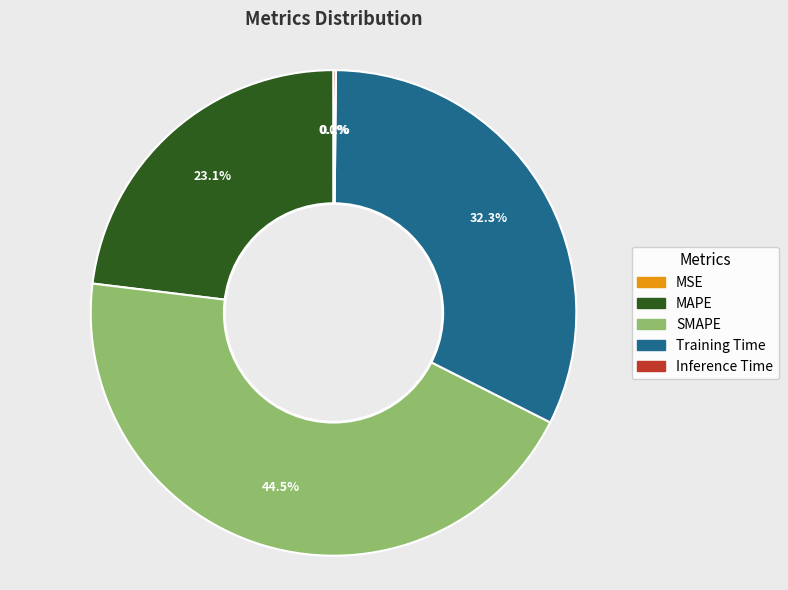

To the nearest percent, what is the average slice percentage?

20%